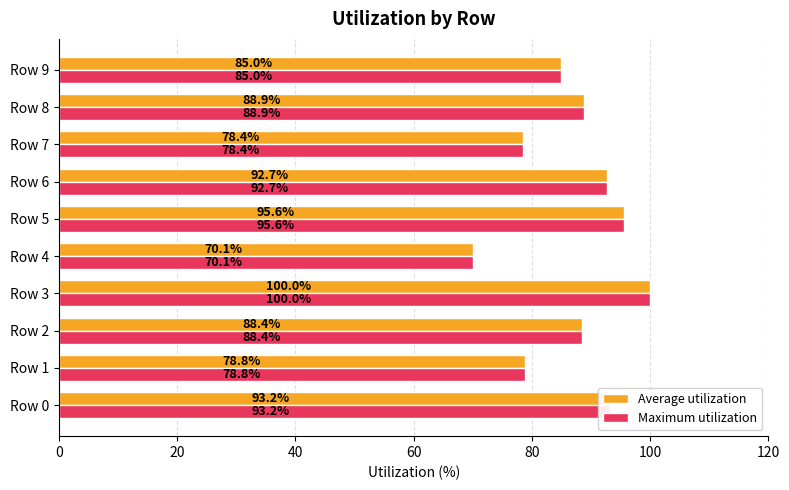

Where is Maximum utilization nearest to the value 85?

Row 9